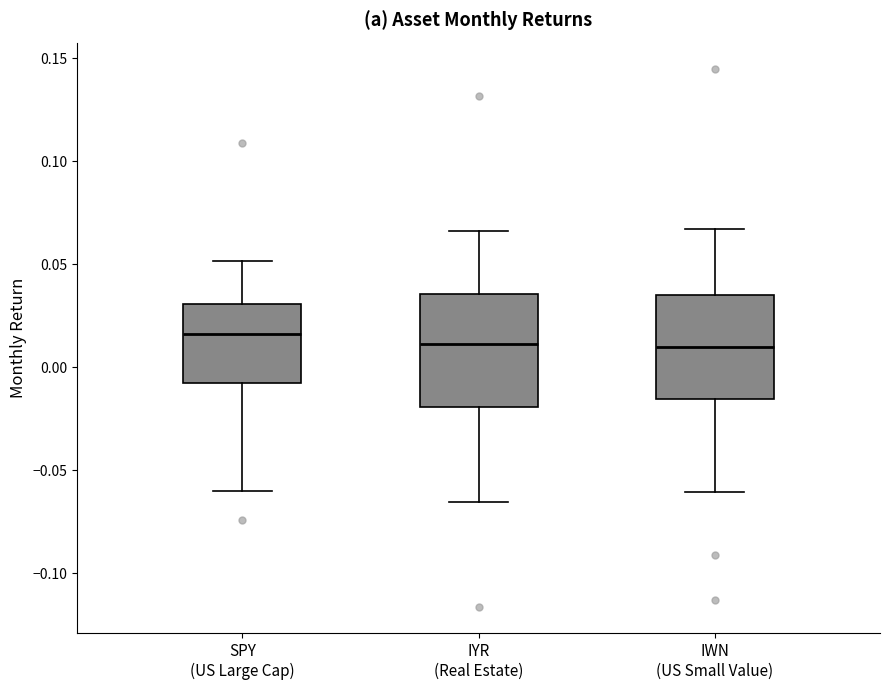

Reading left to right, read every box against the y-axis: the position of its median line, the range the box covers, and the ends of its whiskers. The values are not printed on the chart, so give them approximately, as read against the axis.

SPY (US Large Cap): median 0.015, box -0.010 to 0.030, whiskers -0.060 to 0.050
IYR (Real Estate): median 0.010, box -0.020 to 0.035, whiskers -0.065 to 0.065
IWN (US Small Value): median 0.010, box -0.015 to 0.035, whiskers -0.060 to 0.065